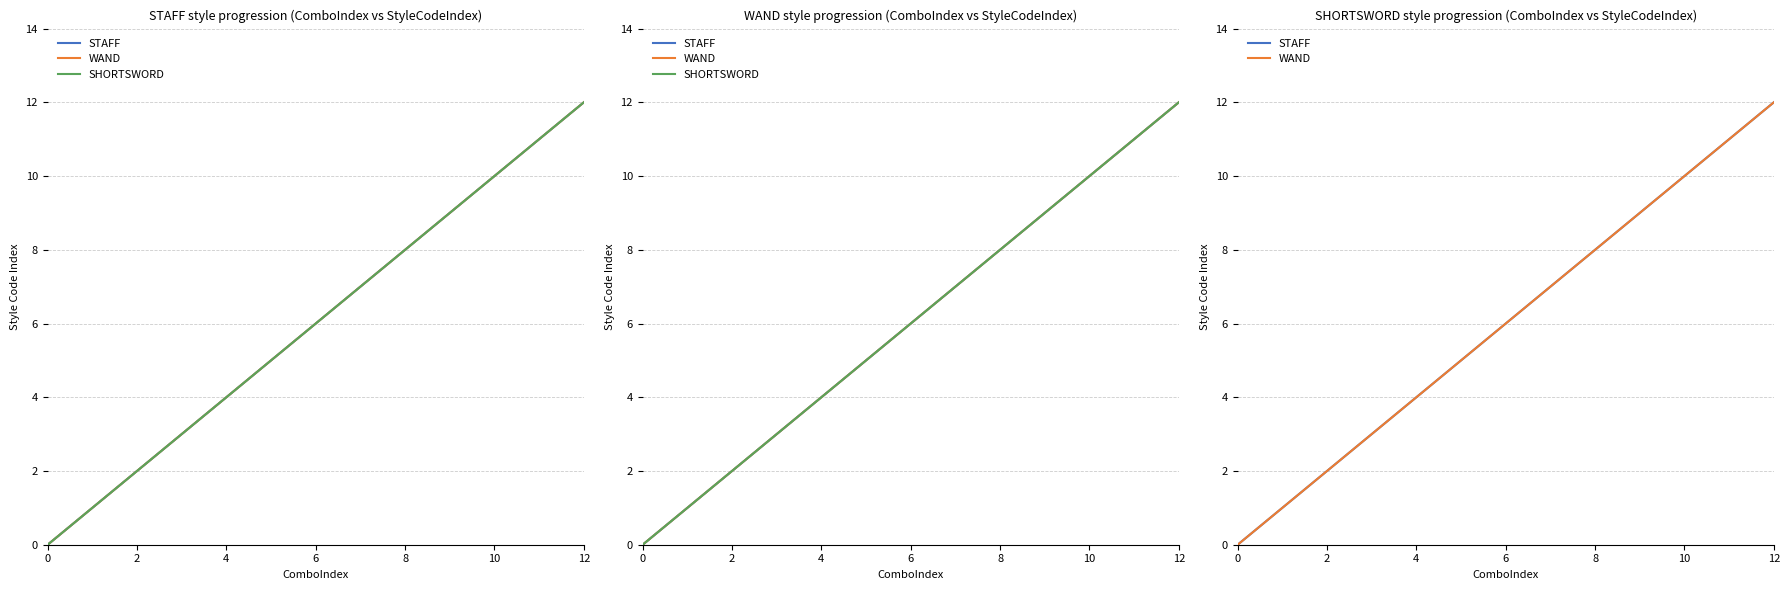

How many data points in STAFF are above 6?

6